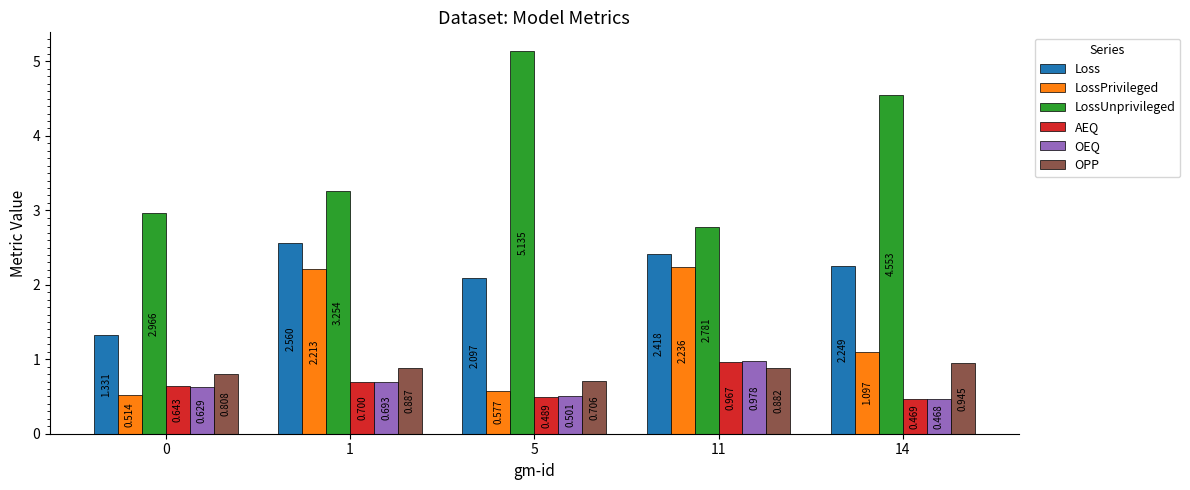

What is the spread (max minus min) of values at 11?

1.9